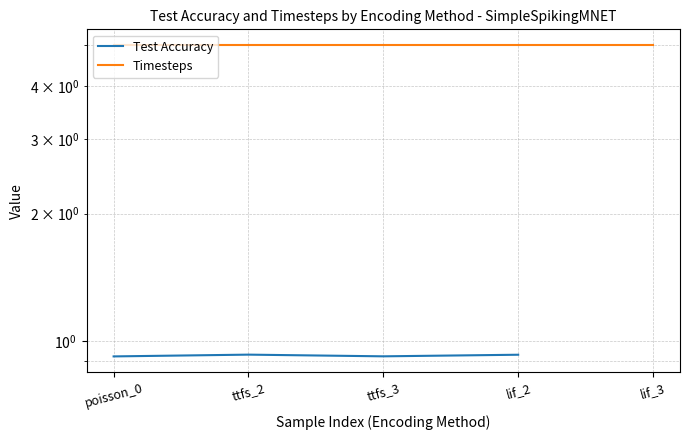

What is the sum of the Test Accuracy values at ttfs_3 and ttfs_2?

1.9